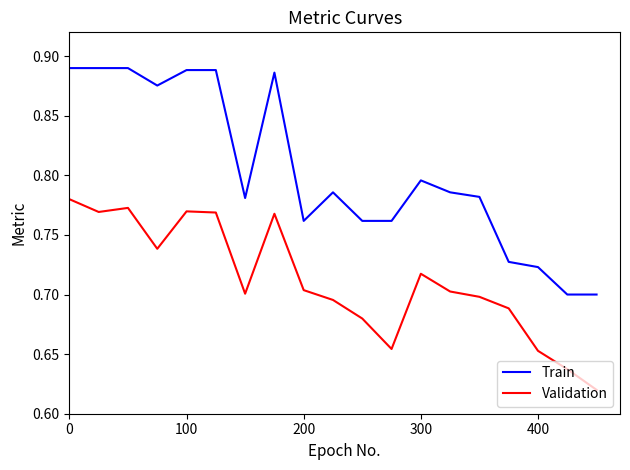

Which series has the widest spread of values?

Train